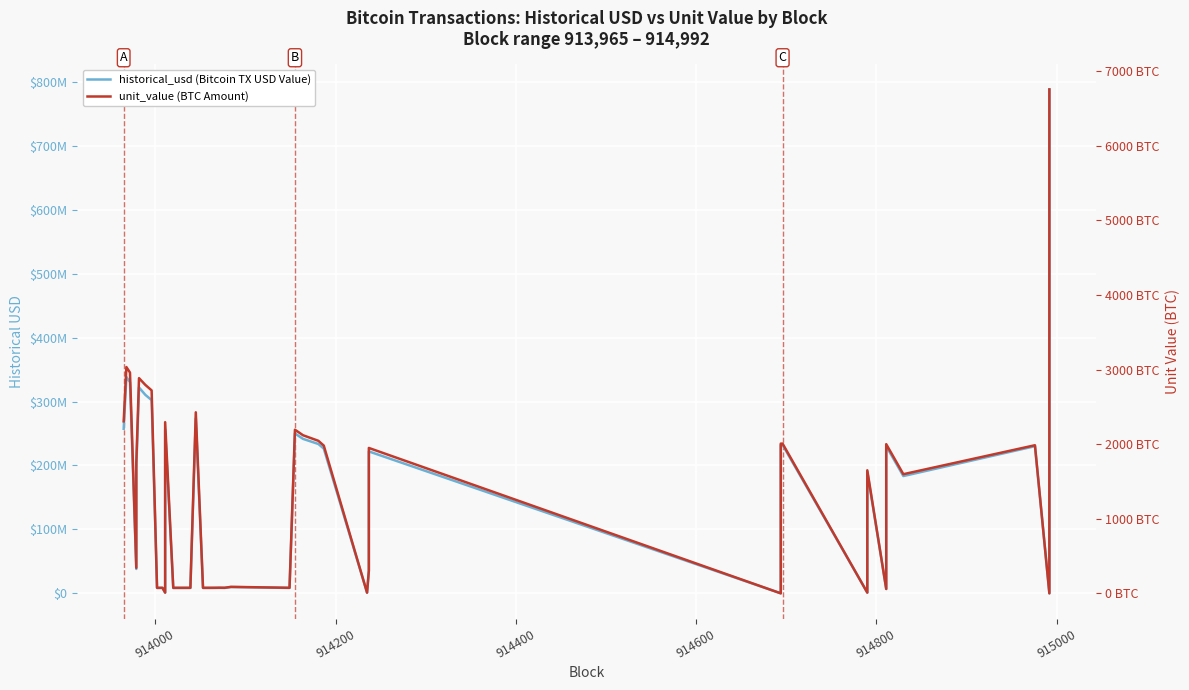

Count the number of categories in the chart.

40